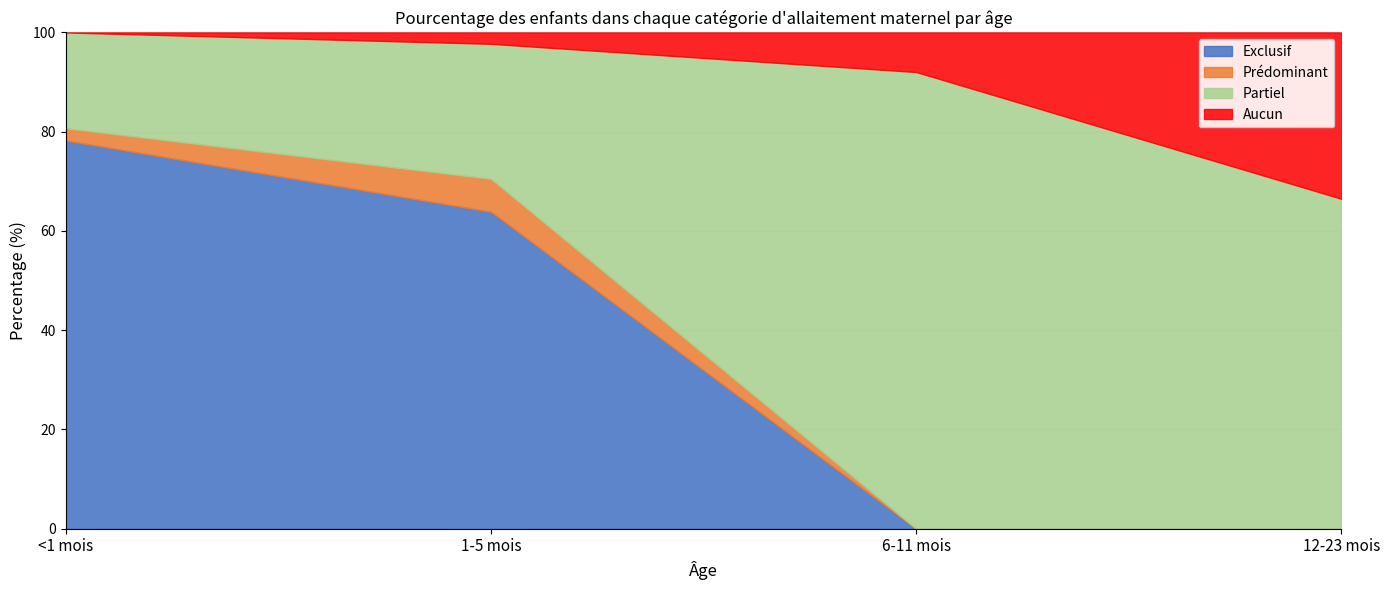

What is the total value across all series at 12-23 mois?

100.0